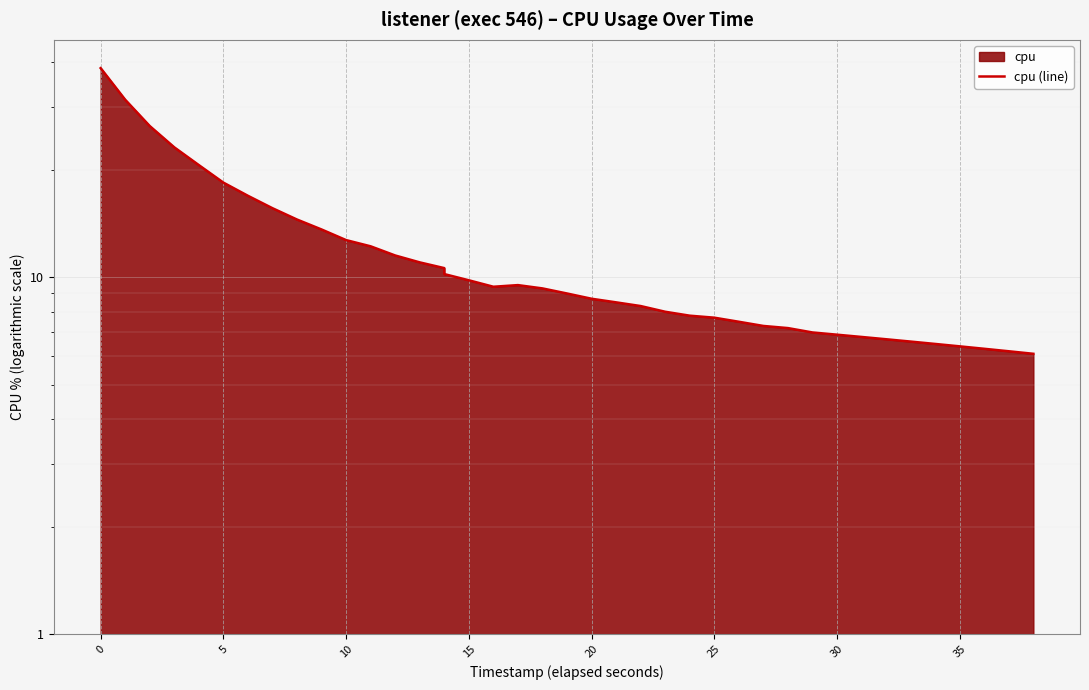

Is it true that the value at 34 is 1.8?

False